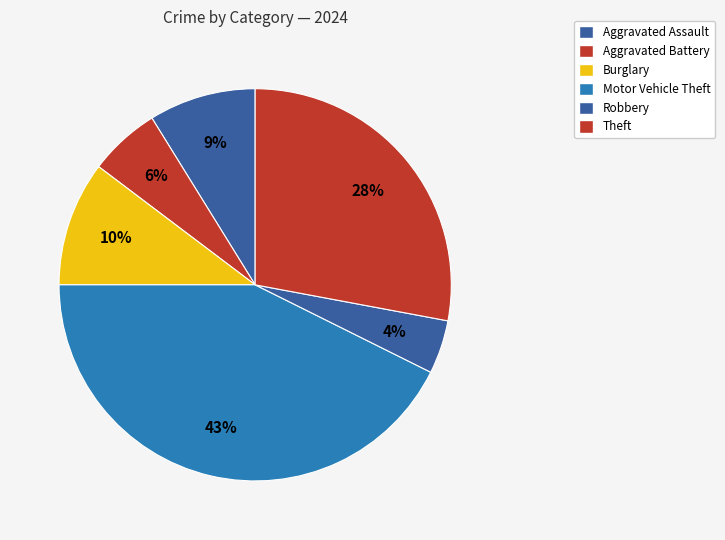

Is Aggravated Battery the majority of the pie?

No